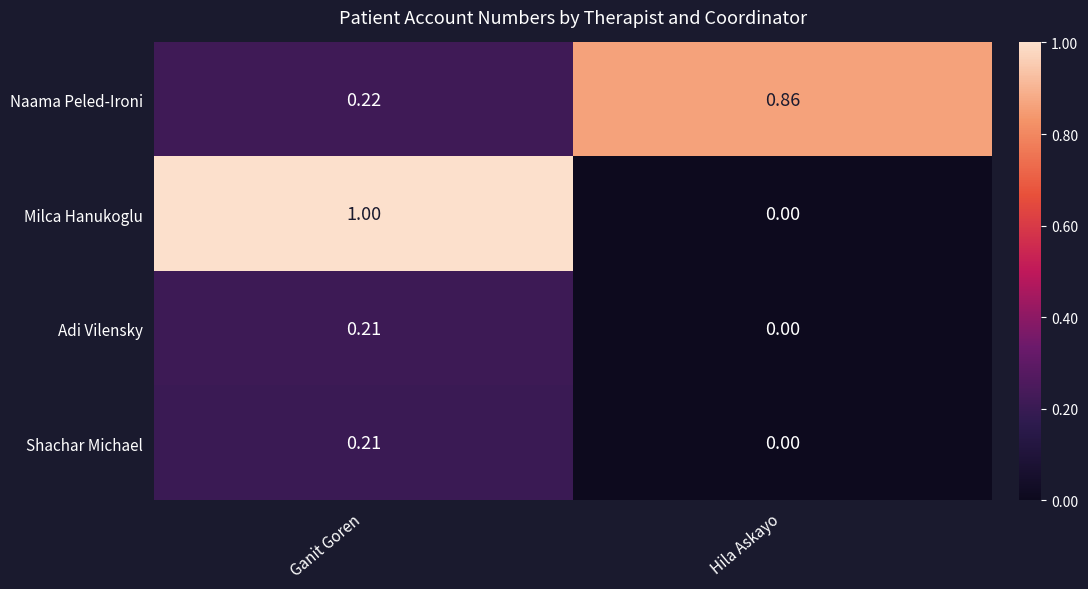

Which series changed the most between Ganit Goren and Hila Askayo?

Milca Hanukoglu